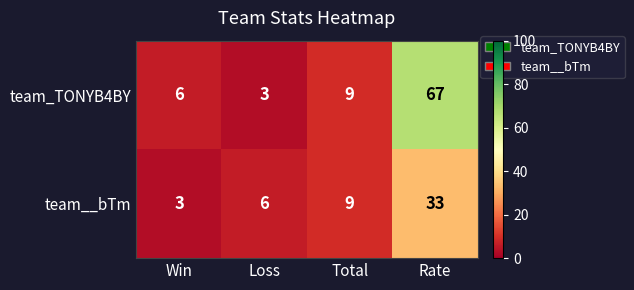

Which series changed the most between Win and Total?

team__bTm